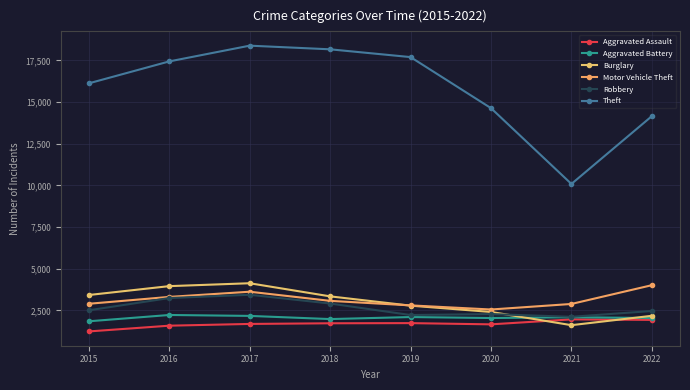

Between which two adjacent categories do Aggravated Battery and Burglary first intersect?

2020 and 2021